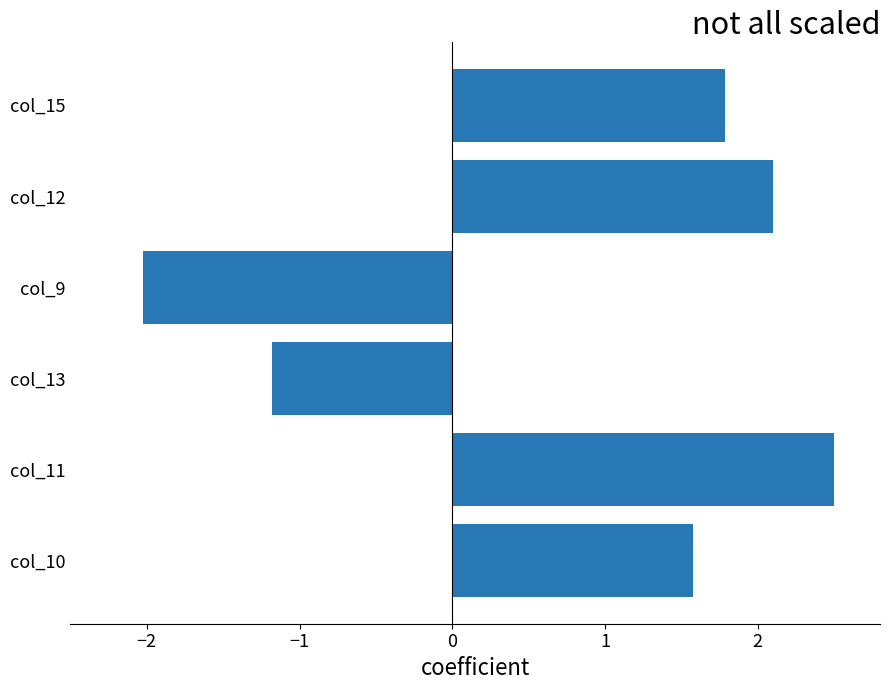

What is the average value?

0.8